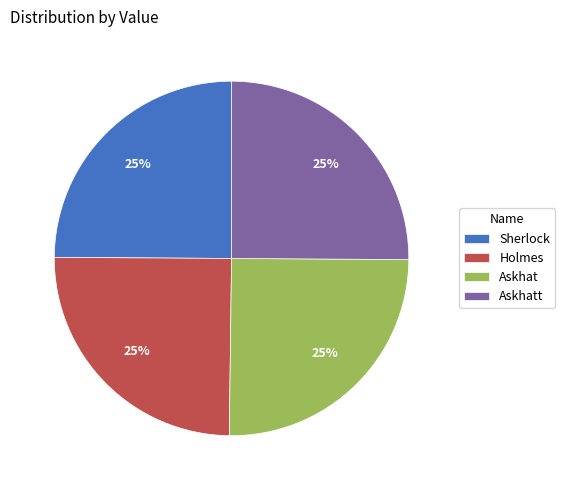

To the nearest percent, what portion does Holmes represent?

25%